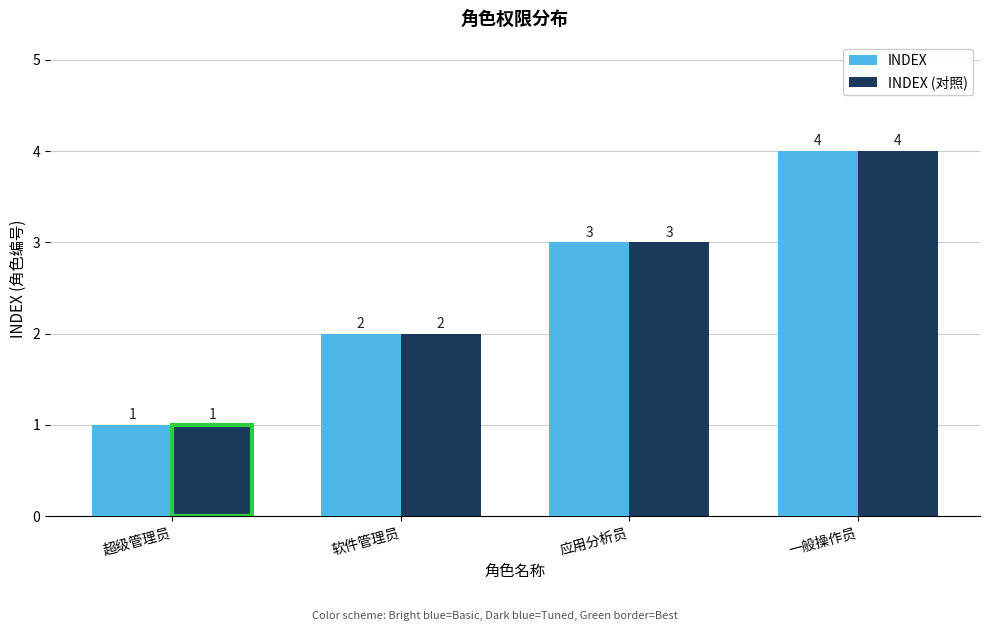

What is the difference between the INDEX (对照) values at 超级管理员 and 应用分析员?

2